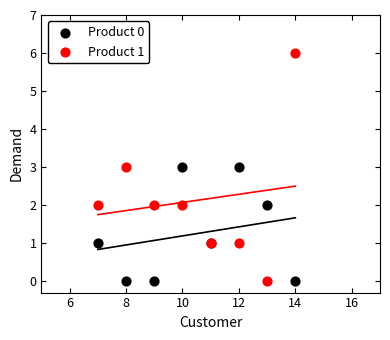

What is the X range (max minus min) for the scatter plot?

7